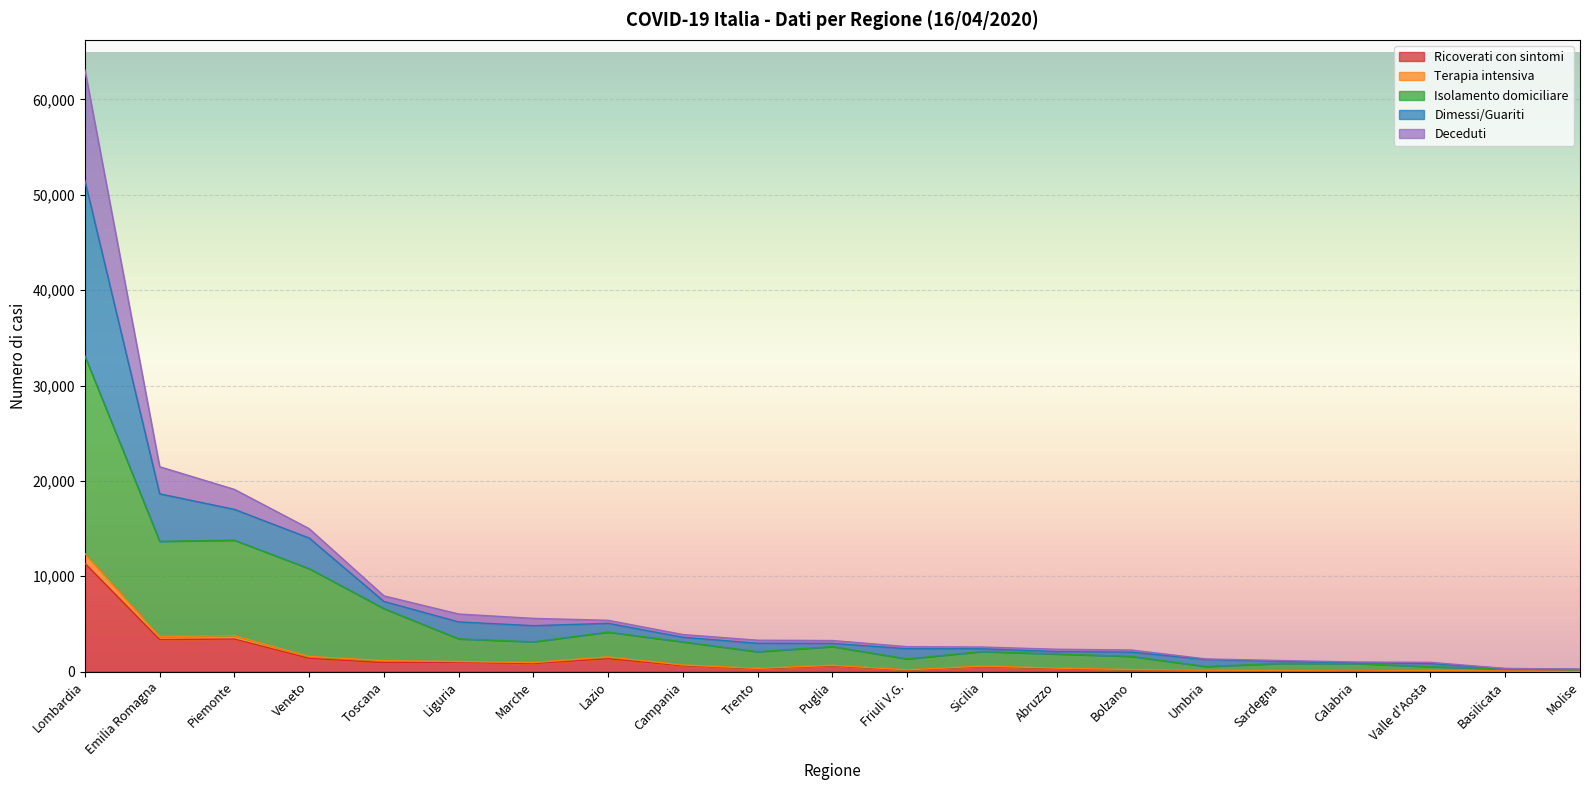

Between Friuli V.G. and Piemonte, which is larger?

Piemonte